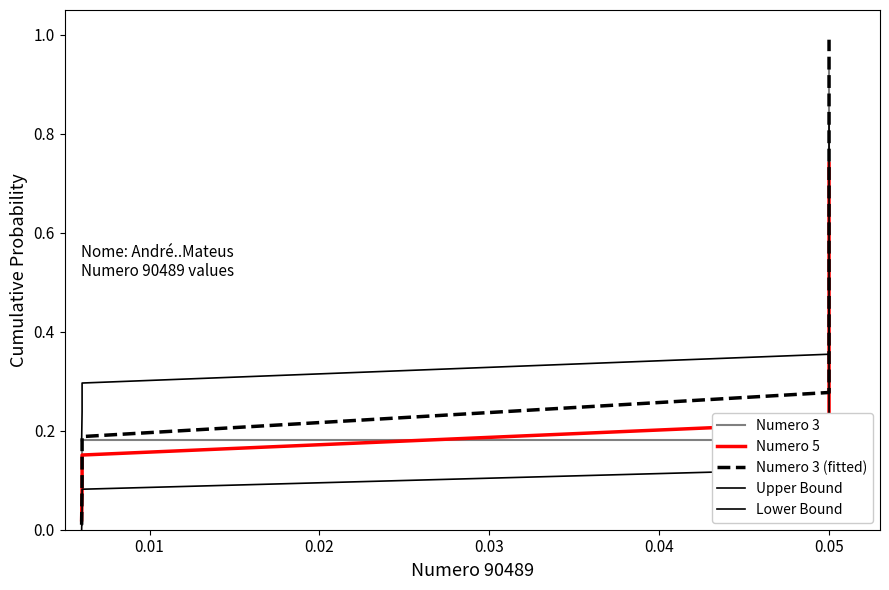

How many distinct data groups are displayed?

5